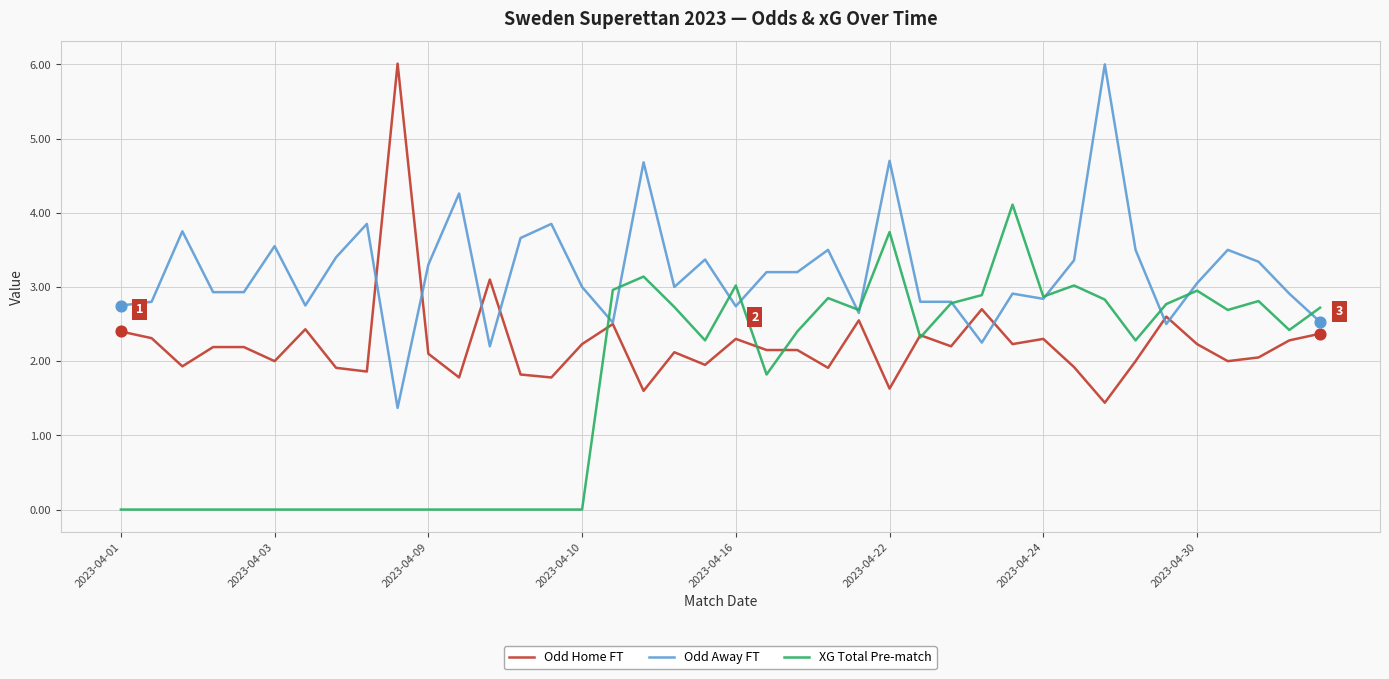

Which series has the largest total across all categories?

Odd Away FT